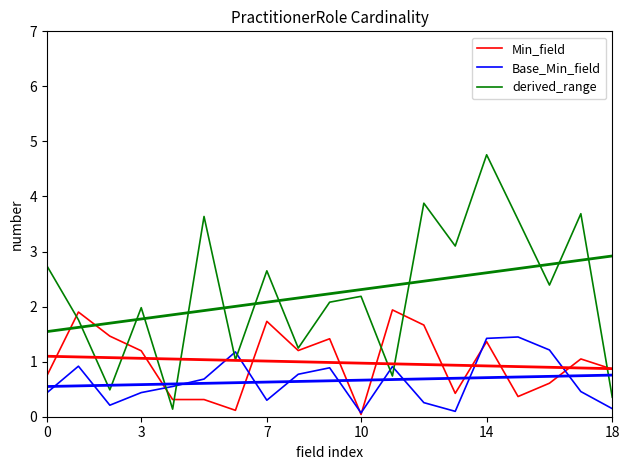

The value of Base_Min_field at 0 is 0.4. True or false?

True